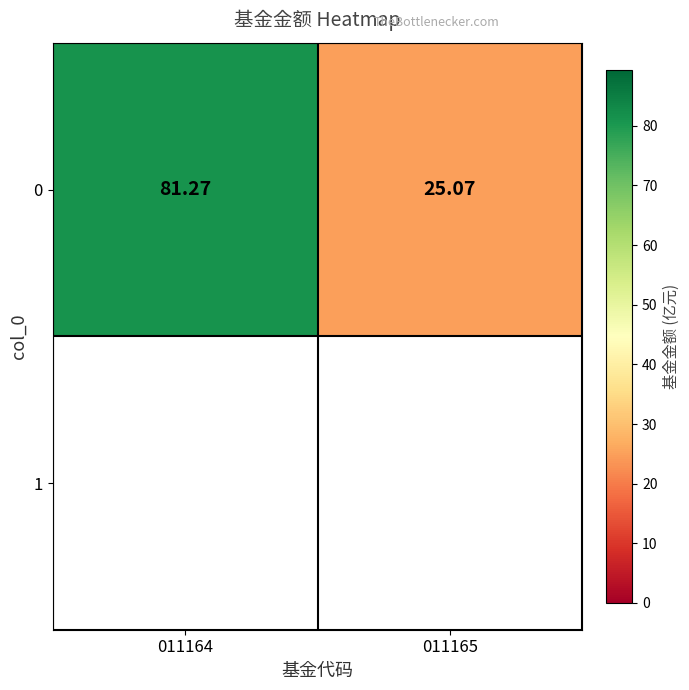

Reading left to right, extract all data points from this chart.

011164=81.3	011165=25.1